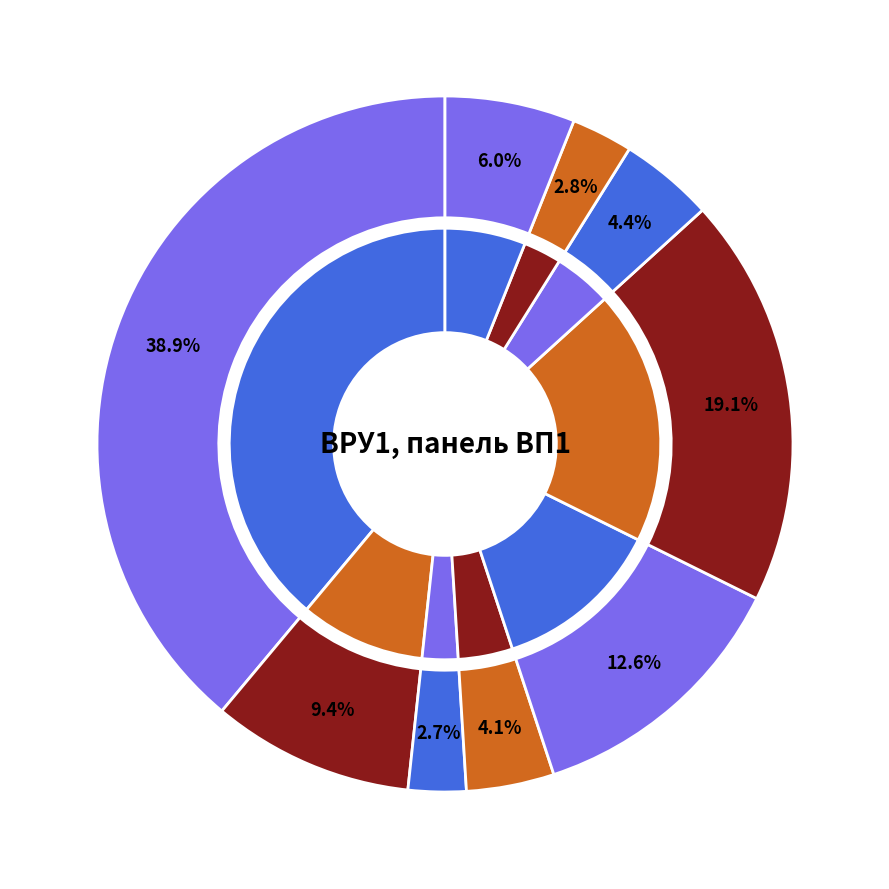

What percentage do mb15-08-02-04 and fus-37/400 together represent?

5.5%